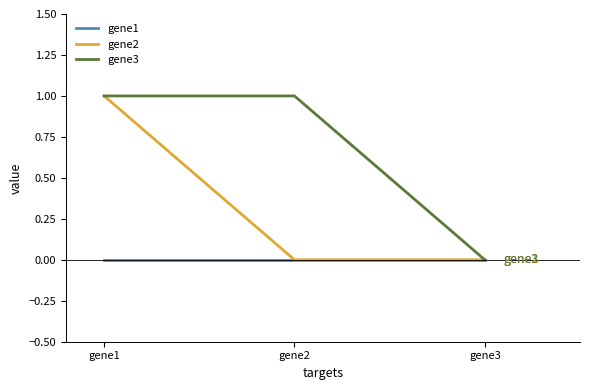

Reading left to right, transcribe all the data shown in this chart.

gene1: 0	0	0
gene2: 1	0	0
gene3: 1	1	0